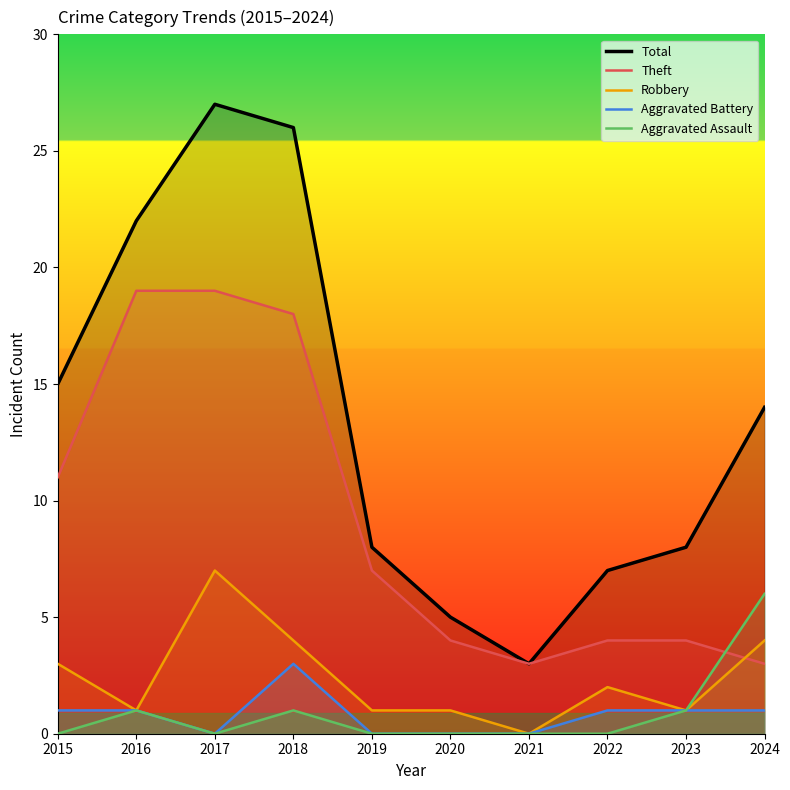

What is the value of the Robbery point at the 10th from the left?

4